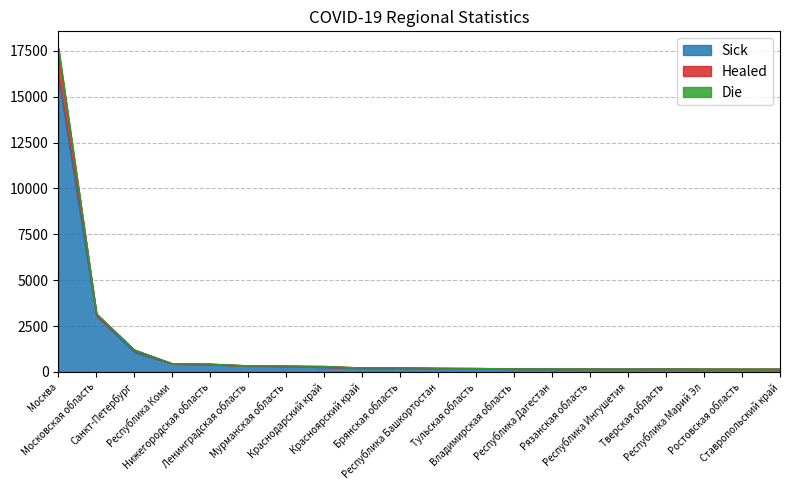

At which category does the chart reach its minimum across all series?

Ставропольский край